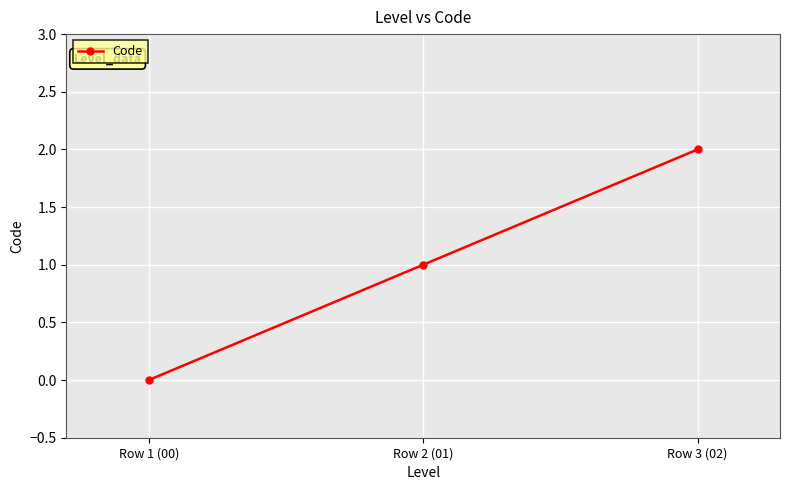

How many categories are shown in the chart?

3